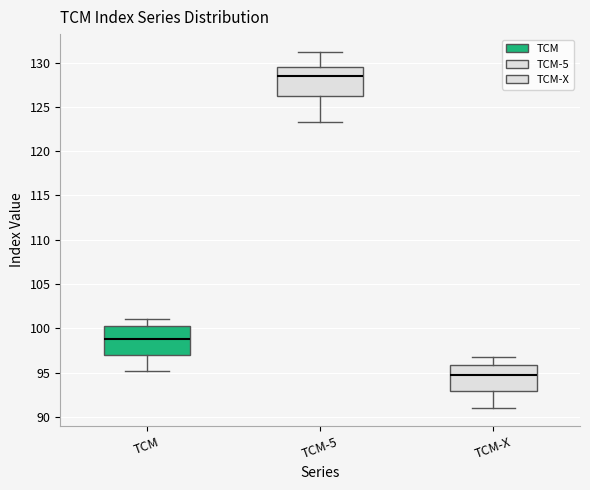

Which box's median line is the lowest?

TCM-X